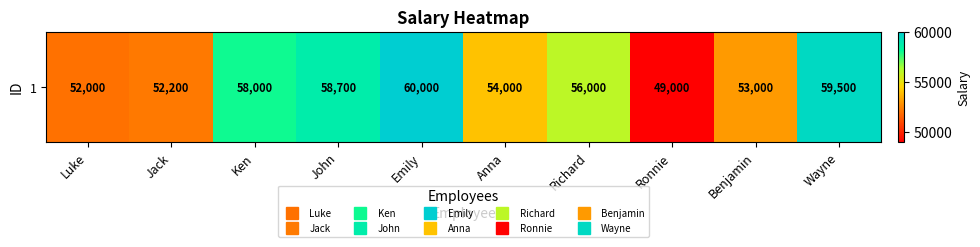

Reading left to right, transcribe all the data shown in this chart.

Luke=52000	Jack=52200	Ken=58000	John=58700	Emily=60000	Anna=54000	Richard=56000	Ronnie=49000	Benjamin=53000	Wayne=59500